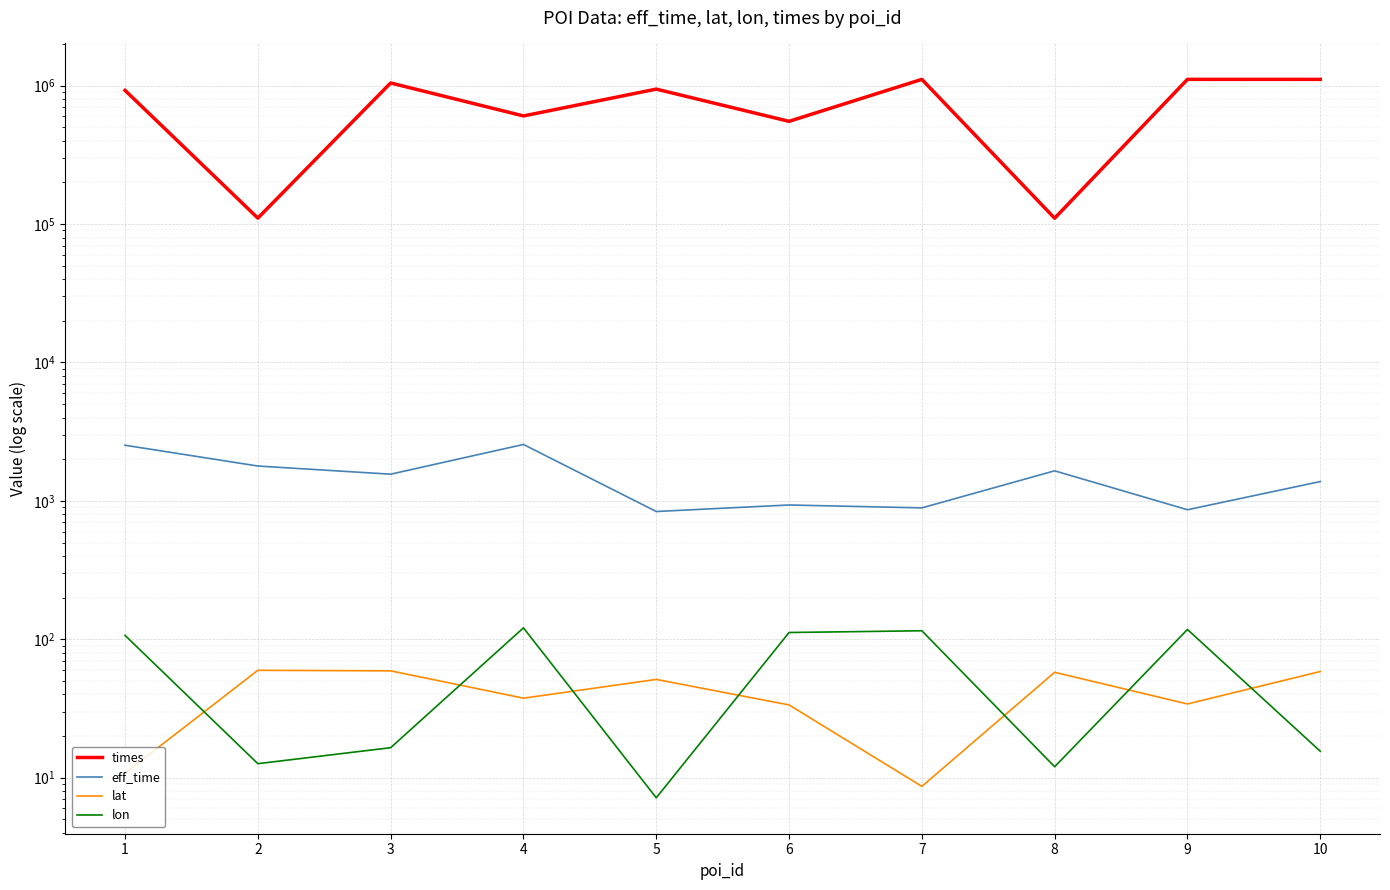

Rank the series at 4 from lowest to highest value.

lat, lon, eff_time, times